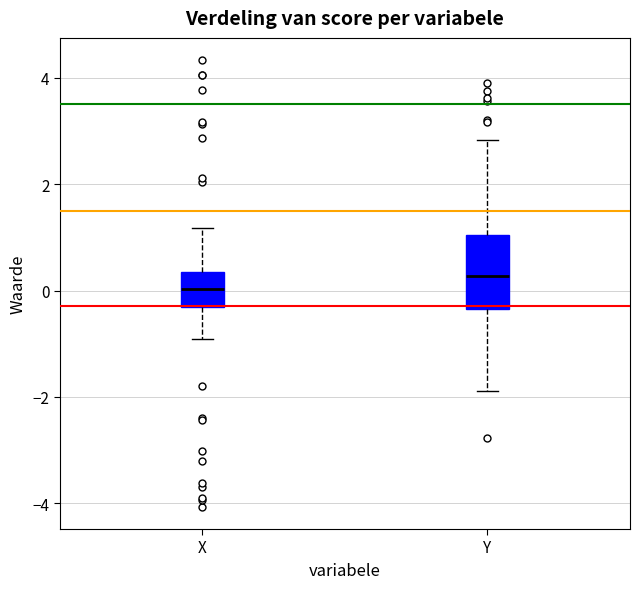

Where does the lower whisker of the box for X end on the y-axis? The values are not printed on the chart, so give them approximately, as read against the axis.

-1.0